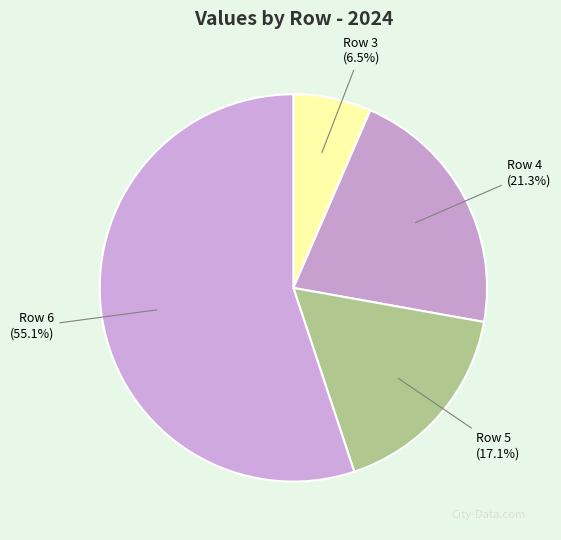

Is it true that Row 6 is 69% of the pie?

False